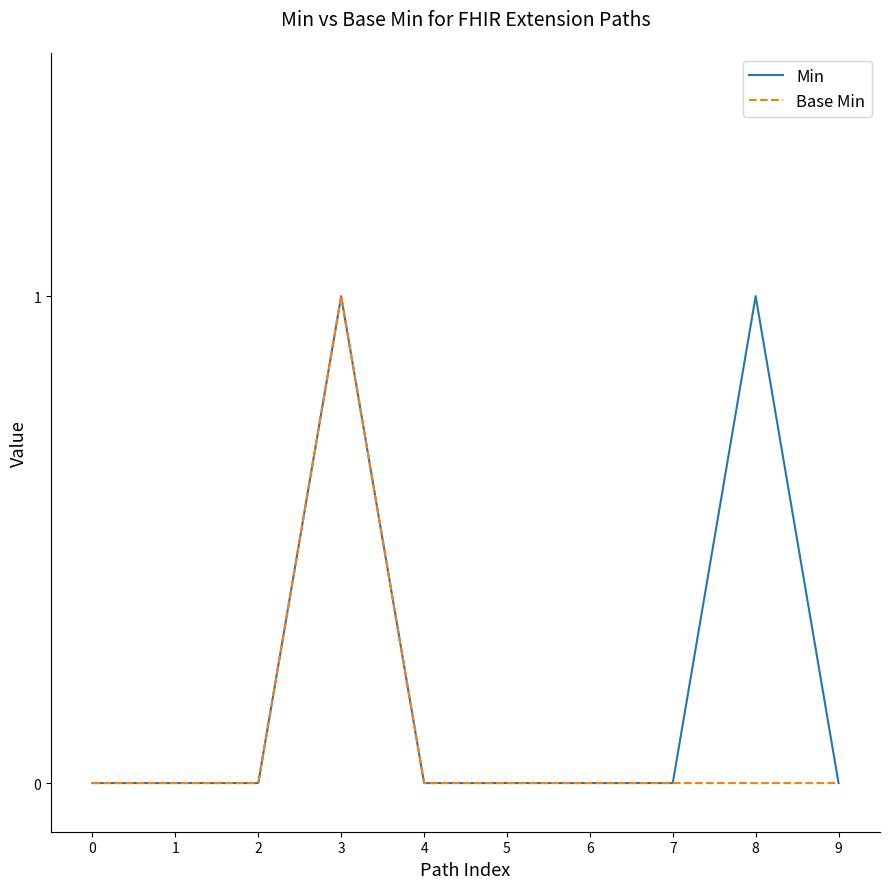

List the series in order of their overall mean, highest first.

Min, Base Min